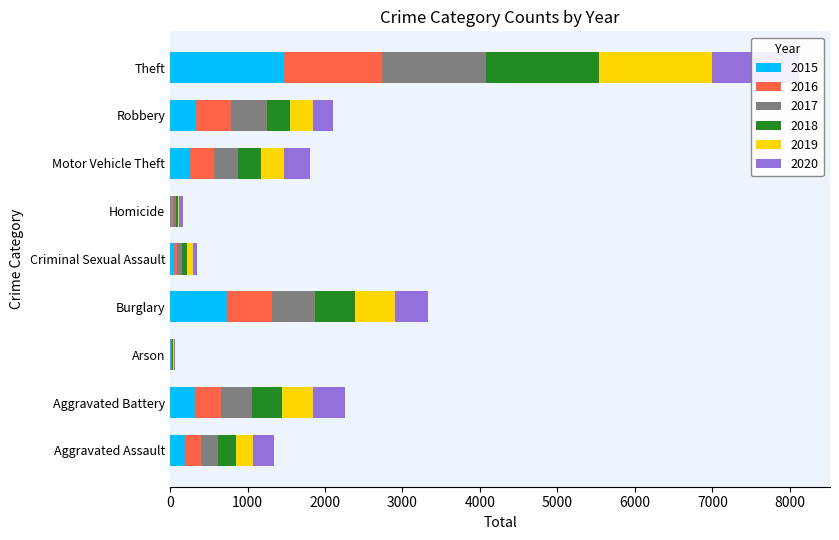

How many bars are there in total?

54